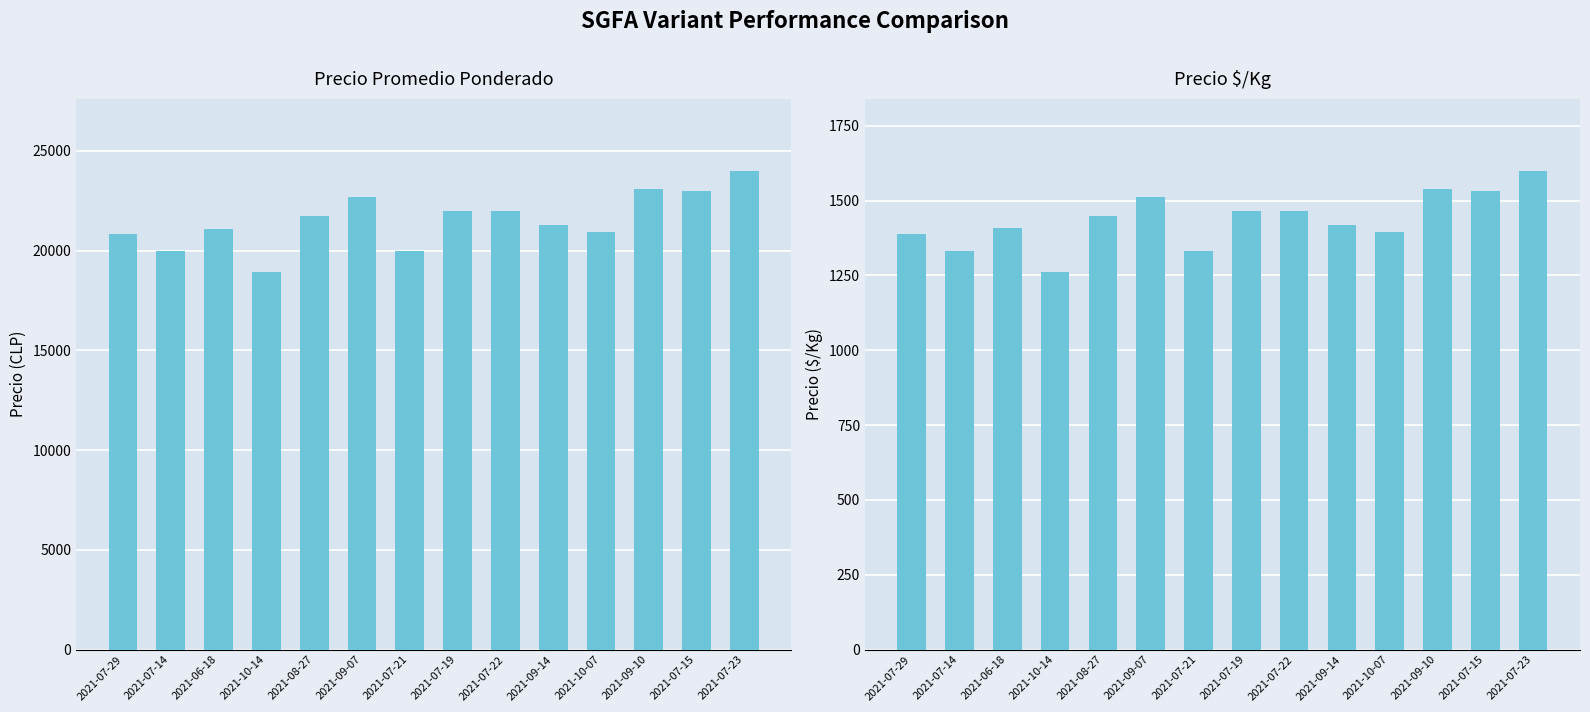

How many bars are there in total?

28